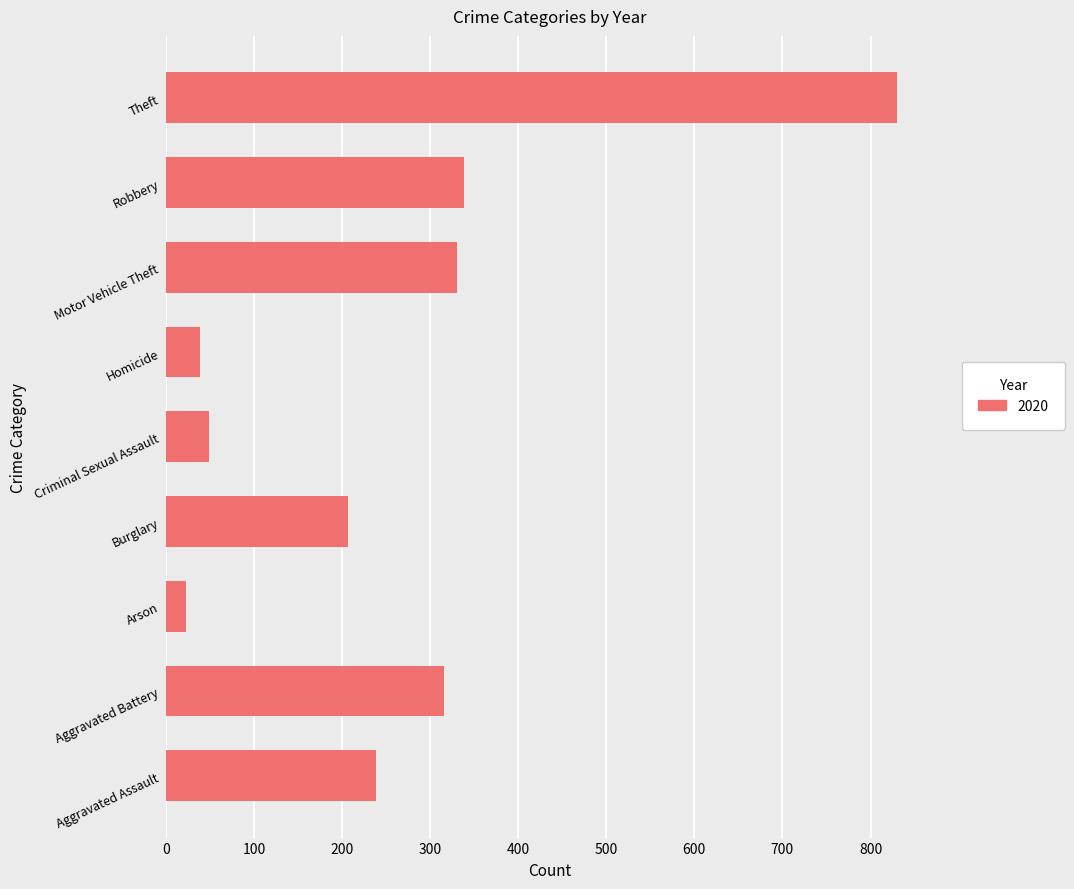

The chart shows a value of 331 at Motor Vehicle Theft. True or false?

True